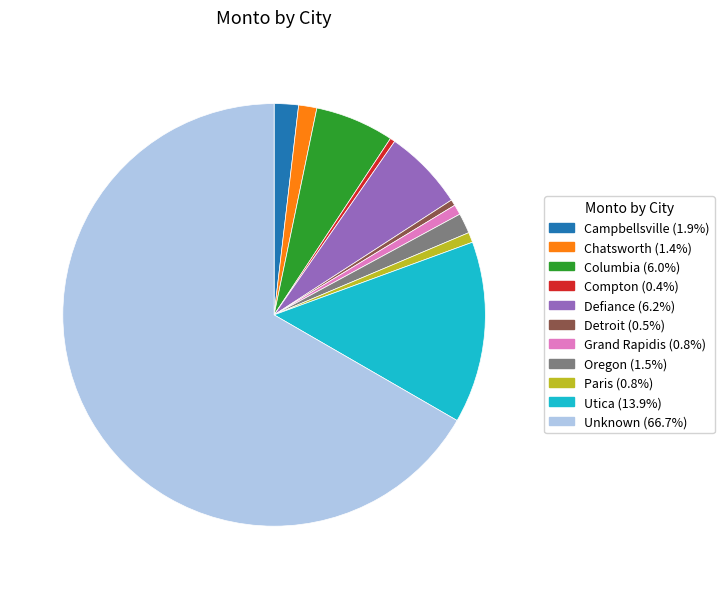

Which has a higher value, Columbia or Grand Rapidis?

Columbia